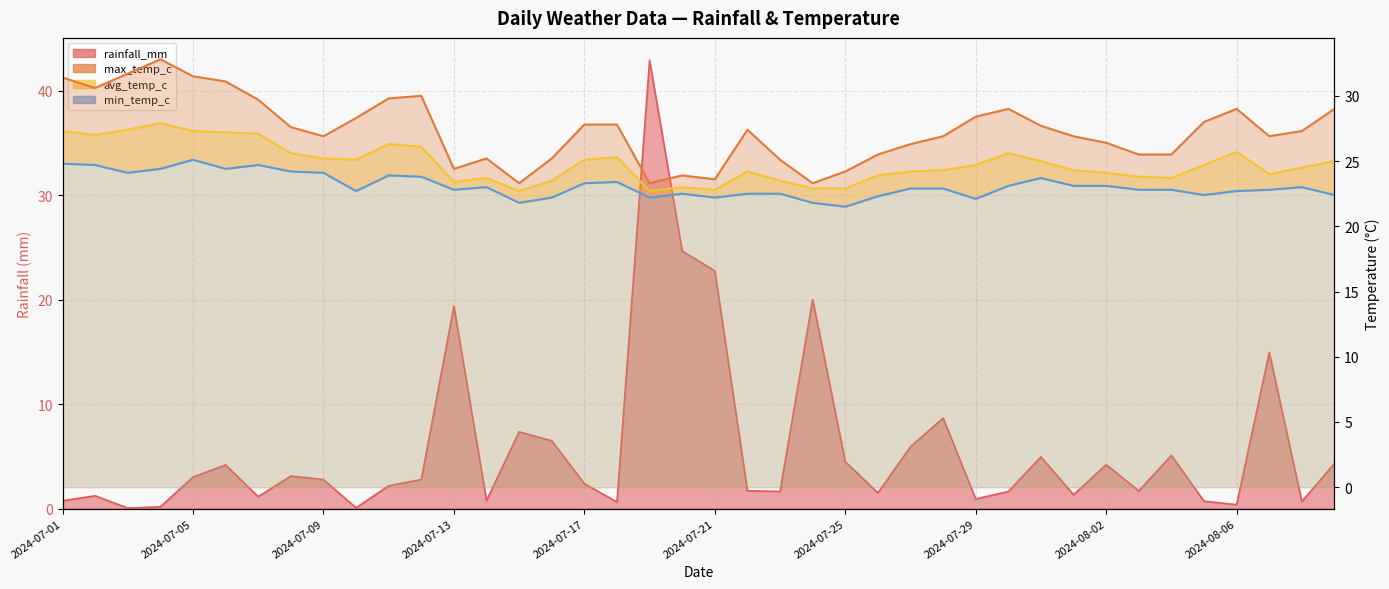

What is the sum of all avg_temp_c values?

992.7